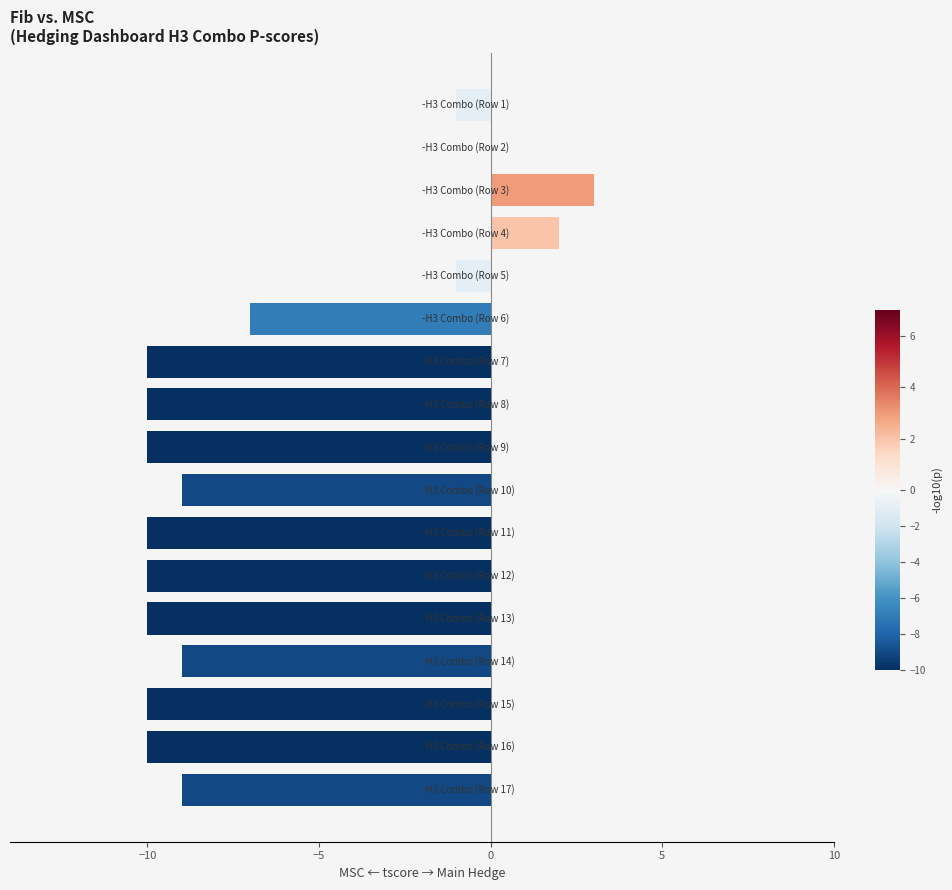

What is the sum of all values?

-111